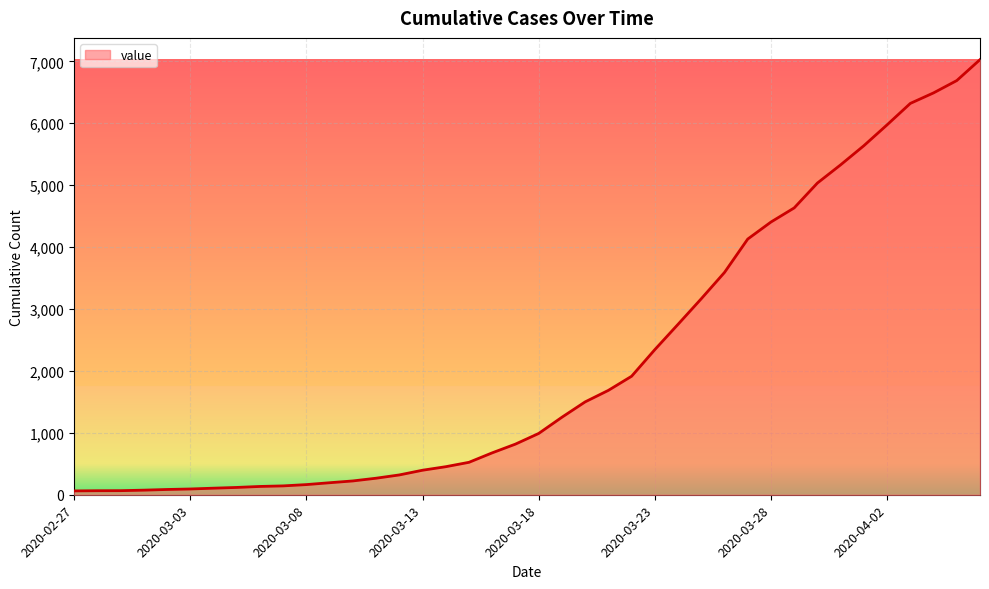

What is the maximum value shown in the chart?

7028